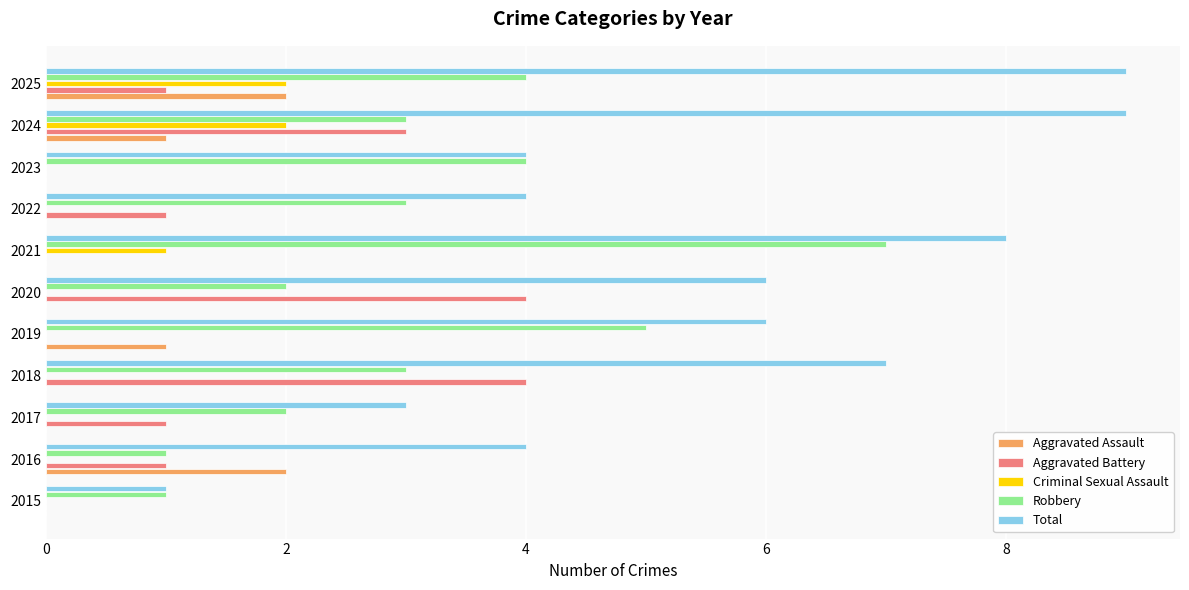

True or false: Aggravated Battery has a value of 4 at 2024.

False